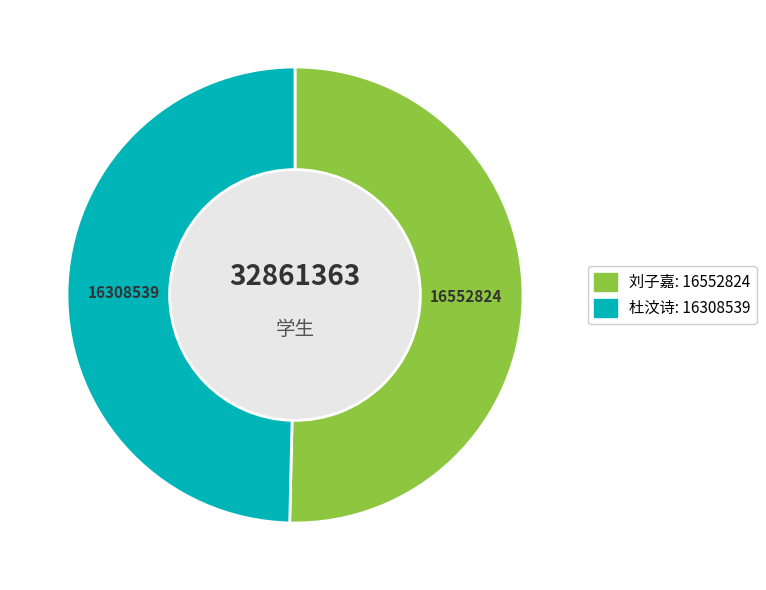

How many slices are in this pie chart?

2